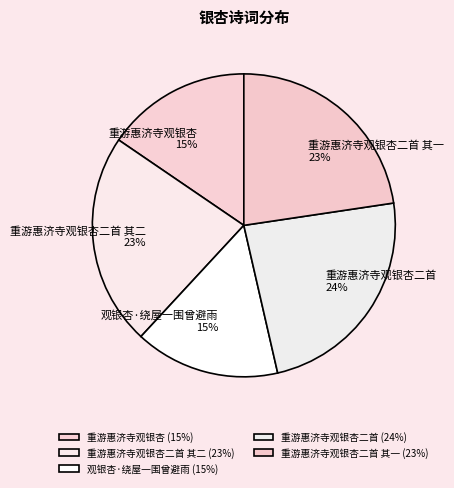

Which slice is the largest?

重游惠济寺观银杏二首 (24%)